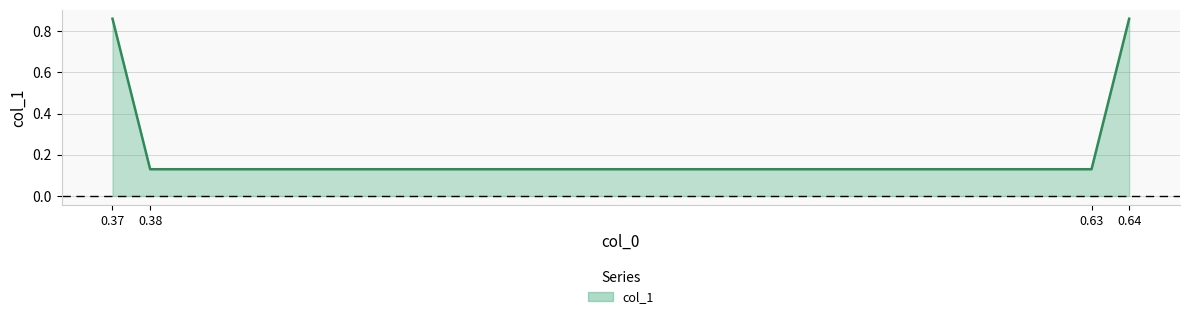

Does the chart display data point markers on the line(s)?

No